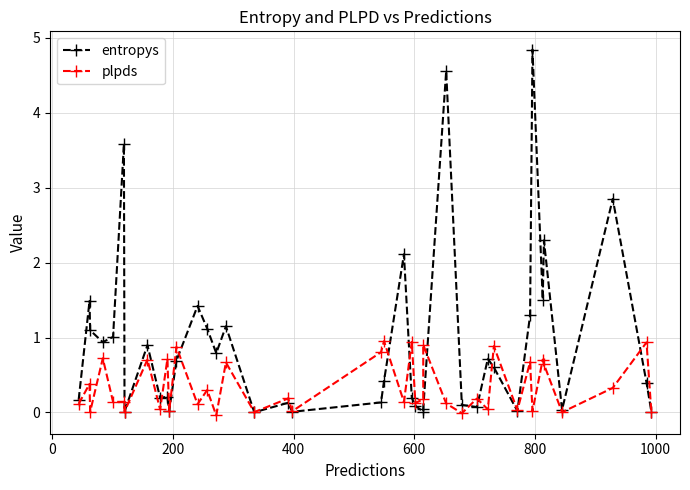

What is the difference between the maximum and minimum values in the entropys series?

4.8